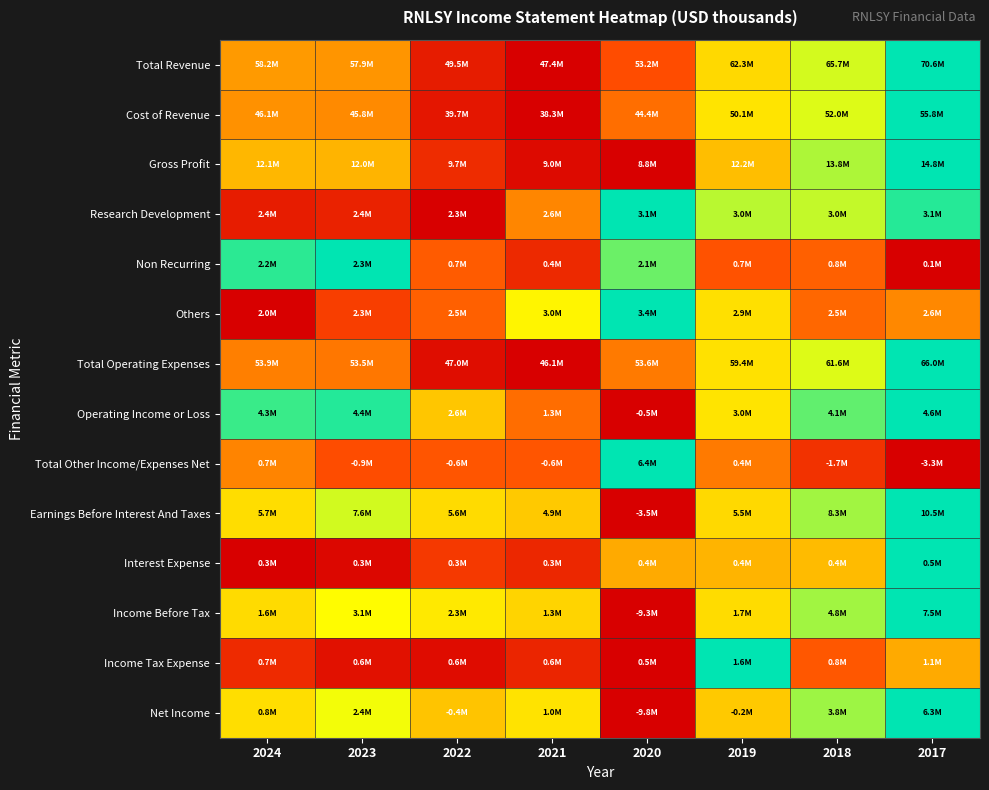

Reading right to left, extract all data points from this chart.

Total Revenue: 2017=1.0	2018=0.8	2019=0.6	2020=0.3	2021=0.0	2022=0.1	2023=0.5	2024=0.5
Cost of Revenue: 2017=1.0	2018=0.8	2019=0.7	2020=0.3	2021=0.0	2022=0.1	2023=0.4	2024=0.4
Gross Profit: 2017=1.0	2018=0.8	2019=0.6	2020=0.0	2021=0.0	2022=0.1	2023=0.5	2024=0.6
Research Development: 2017=1.0	2018=0.8	2019=0.8	2020=1.0	2021=0.4	2022=0.0	2023=0.1	2024=0.1
Non Recurring: 2017=0.0	2018=0.3	2019=0.3	2020=0.9	2021=0.1	2022=0.3	2023=1.0	2024=1.0
Others: 2017=0.4	2018=0.3	2019=0.7	2020=1.0	2021=0.7	2022=0.3	2023=0.2	2024=0.0
Total Operating Expenses: 2017=1.0	2018=0.8	2019=0.7	2020=0.4	2021=0.0	2022=0.0	2023=0.4	2024=0.4
Operating Income or Loss: 2017=1.0	2018=0.9	2019=0.7	2020=0.0	2021=0.3	2022=0.6	2023=1.0	2024=0.9
Total Other Income/Expenses Net: 2017=0.0	2018=0.2	2019=0.4	2020=1.0	2021=0.3	2022=0.3	2023=0.2	2024=0.4
Earnings Before Interest And Taxes: 2017=1.0	2018=0.8	2019=0.6	2020=0.0	2021=0.6	2022=0.6	2023=0.8	2024=0.7
Interest Expense: 2017=1.0	2018=0.6	2019=0.5	2020=0.5	2021=0.1	2022=0.2	2023=0.0	2024=0.0
Income Before Tax: 2017=1.0	2018=0.8	2019=0.7	2020=0.0	2021=0.6	2022=0.7	2023=0.7	2024=0.7
Income Tax Expense: 2017=0.5	2018=0.3	2019=1.0	2020=0.0	2021=0.1	2022=0.0	2023=0.1	2024=0.1
Net Income: 2017=1.0	2018=0.8	2019=0.6	2020=0.0	2021=0.7	2022=0.6	2023=0.8	2024=0.7